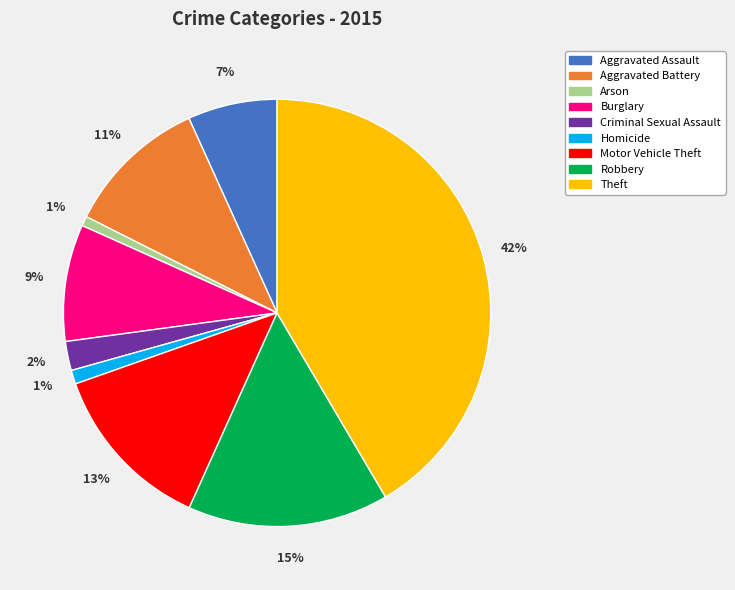

Is Burglary the majority of the pie?

No